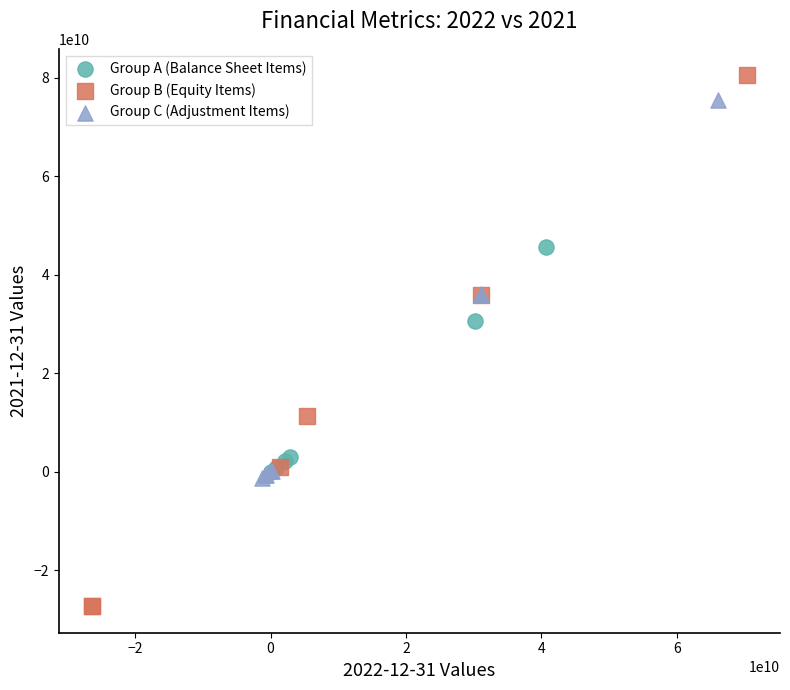

Which series reaches the minimum Y coordinate?

Group B (Equity Items)